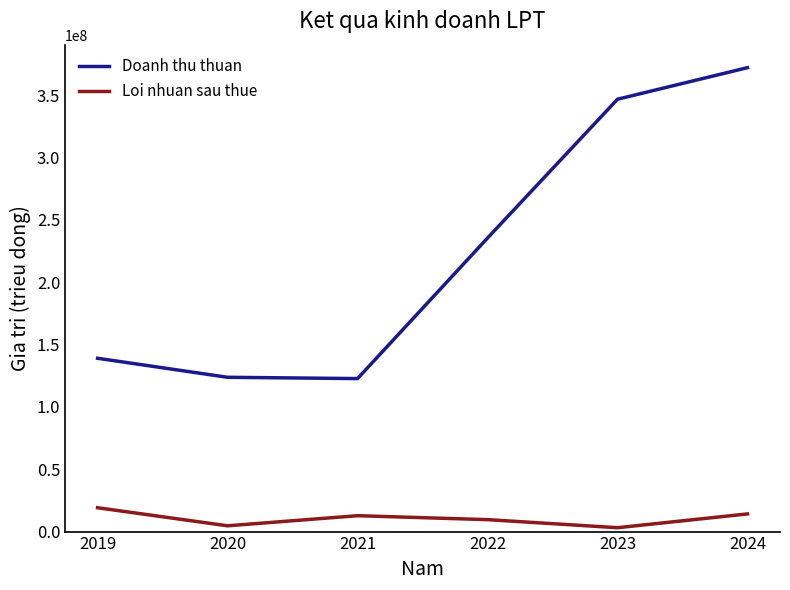

True or false: Doanh thu thuan and Loi nhuan sau thue cross at least once.

False